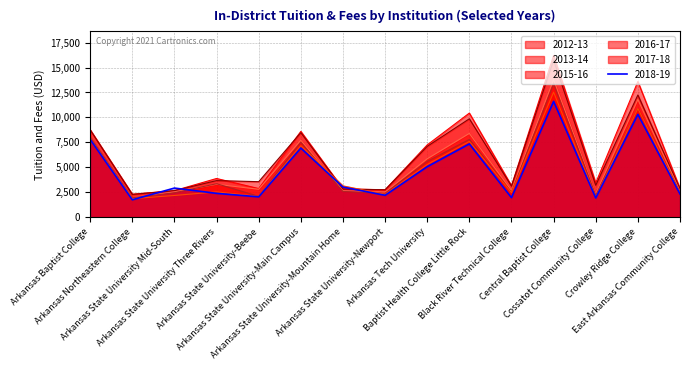

At which category is the sum across all series the highest?

Central Baptist College